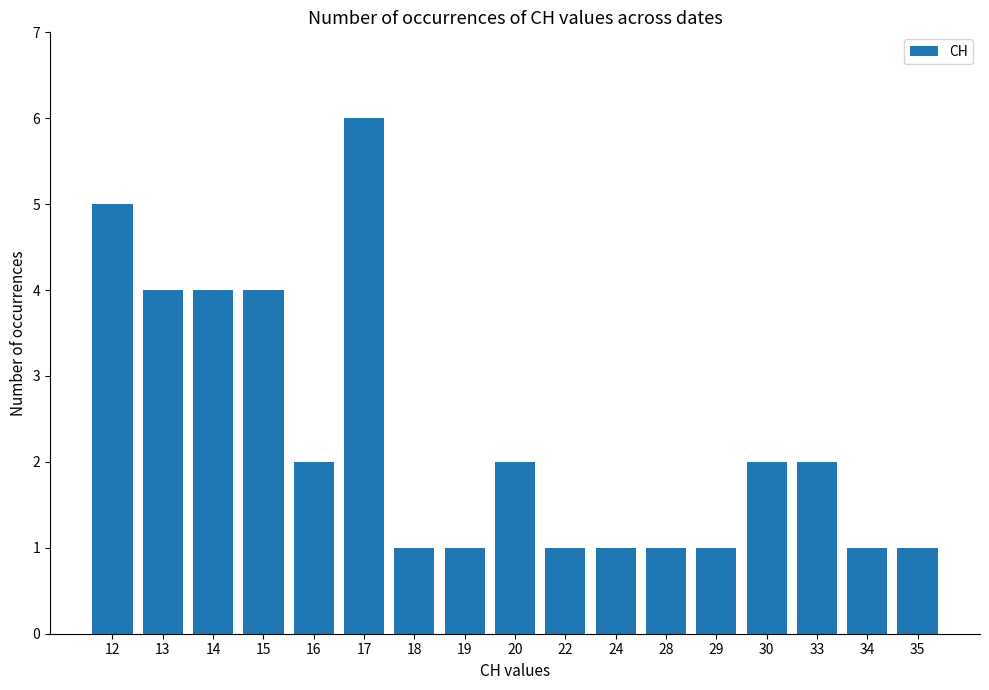

What is the difference between the values at 19 and 20?

1